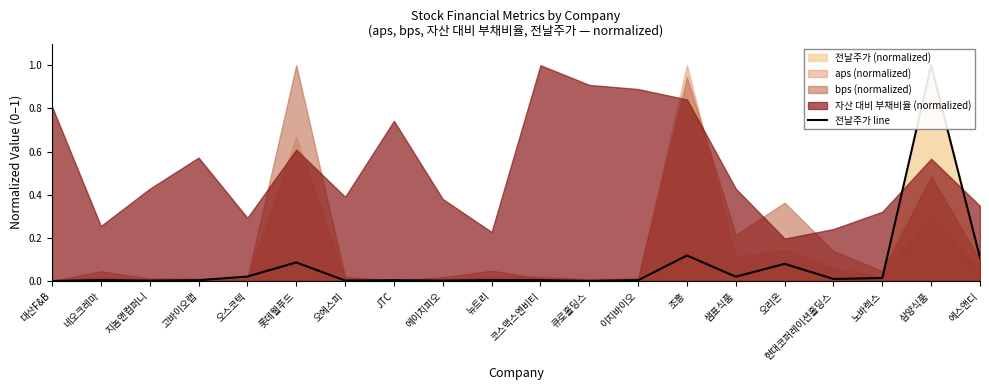

Rank the categories by value from lowest to highest.

대산F&B, 큐로홀딩스, 지놈앤컴퍼니, 에이치피오, 오에스피, 고바이오랩, 코스맥스엔비티, 이지바이오, JTC, 네오크레마, 뉴트리, 현대코퍼레이션홀딩스, 노바렉스, 샘표식품, 오스코텍, 오리온, 롯데웰푸드, 에스앤디, 조흥, 삼양식품